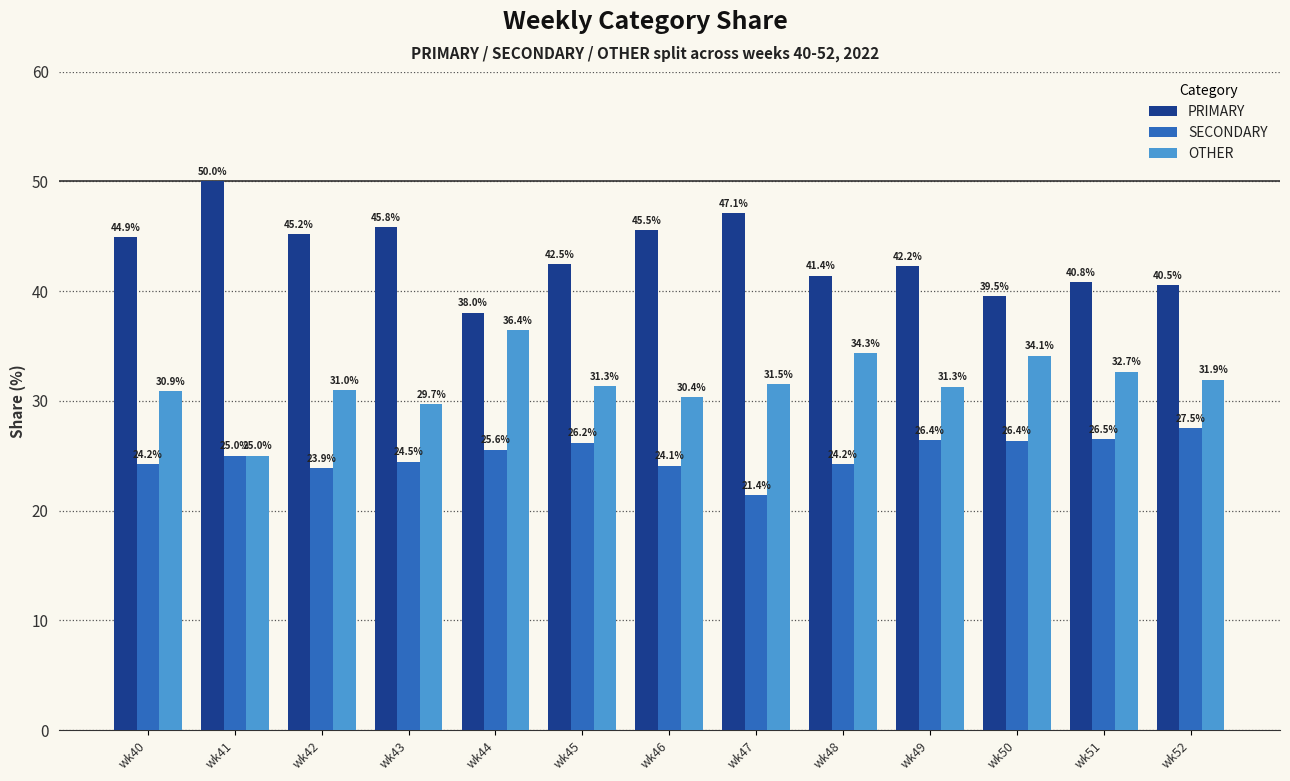

Is the value of SECONDARY at wk48 greater than the value of OTHER at wk49?

No